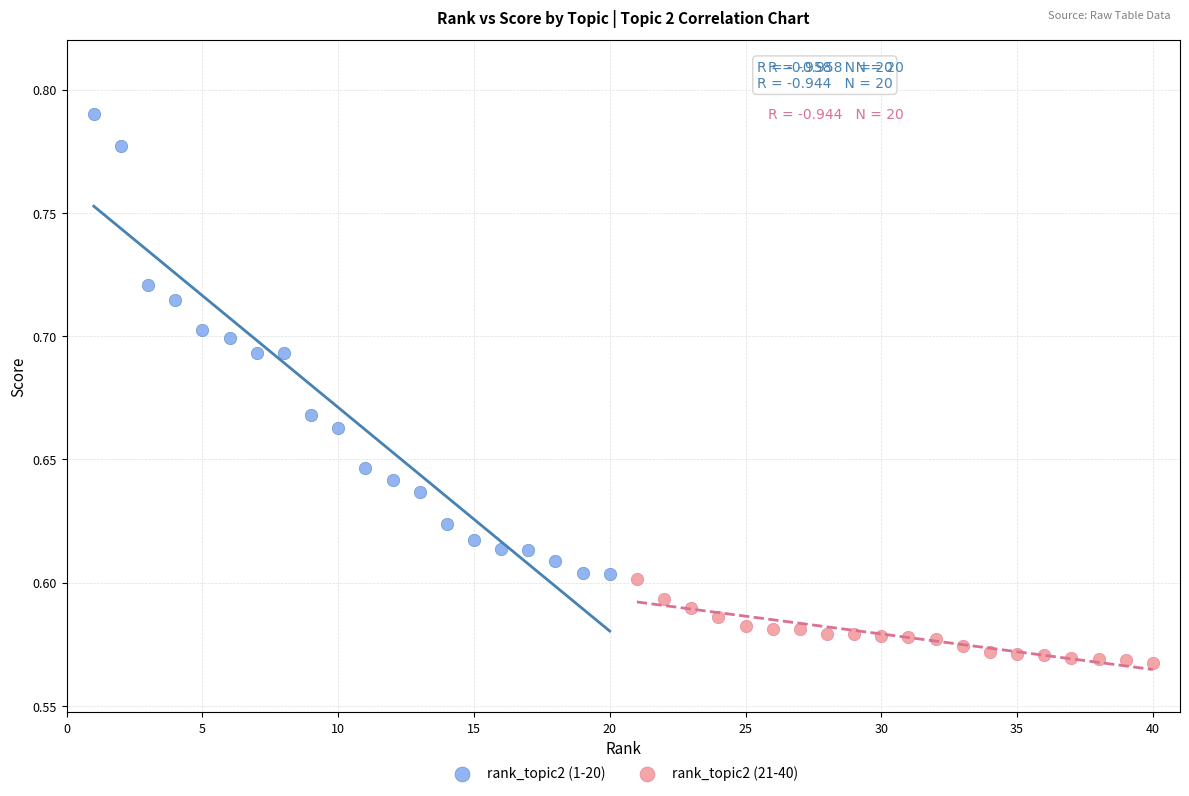

Which series reaches the maximum Y coordinate?

rank_topic2 (1-20)